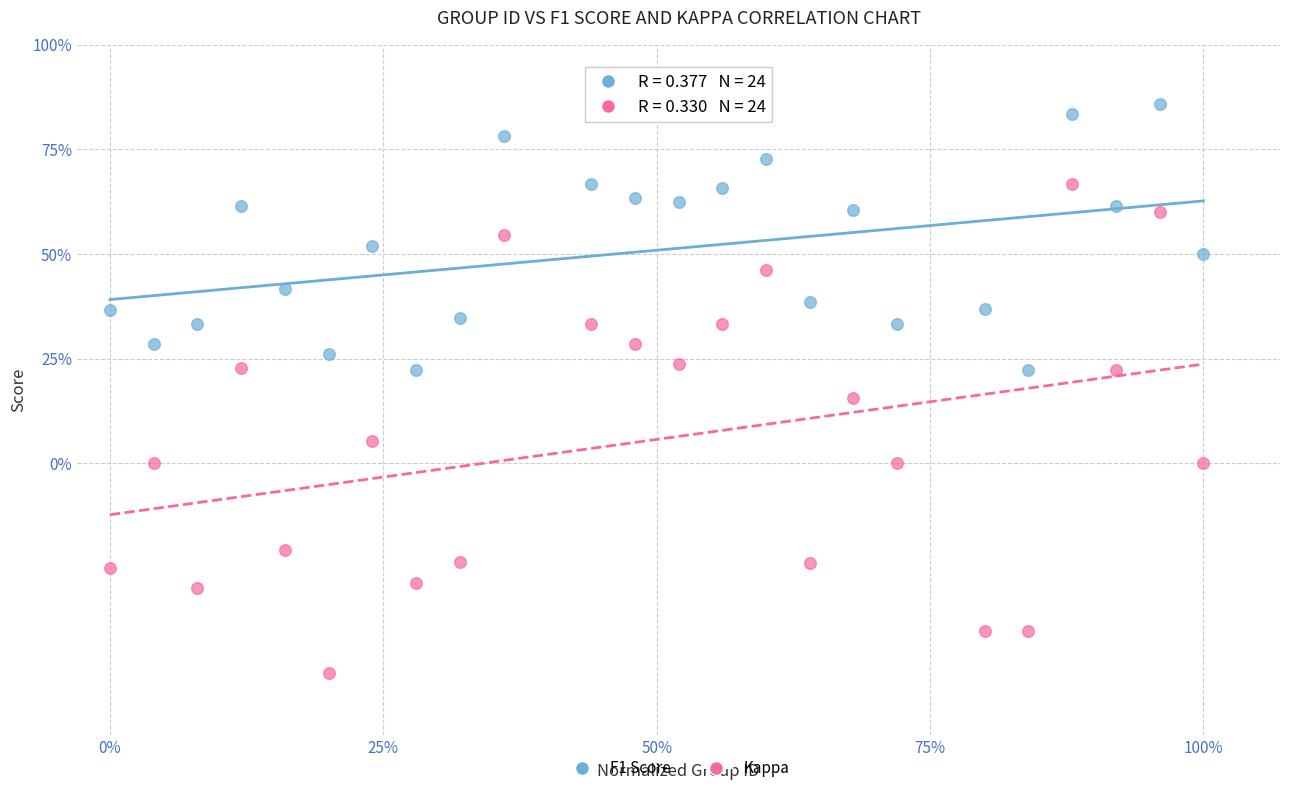

Which series reaches the minimum Y coordinate?

Kappa